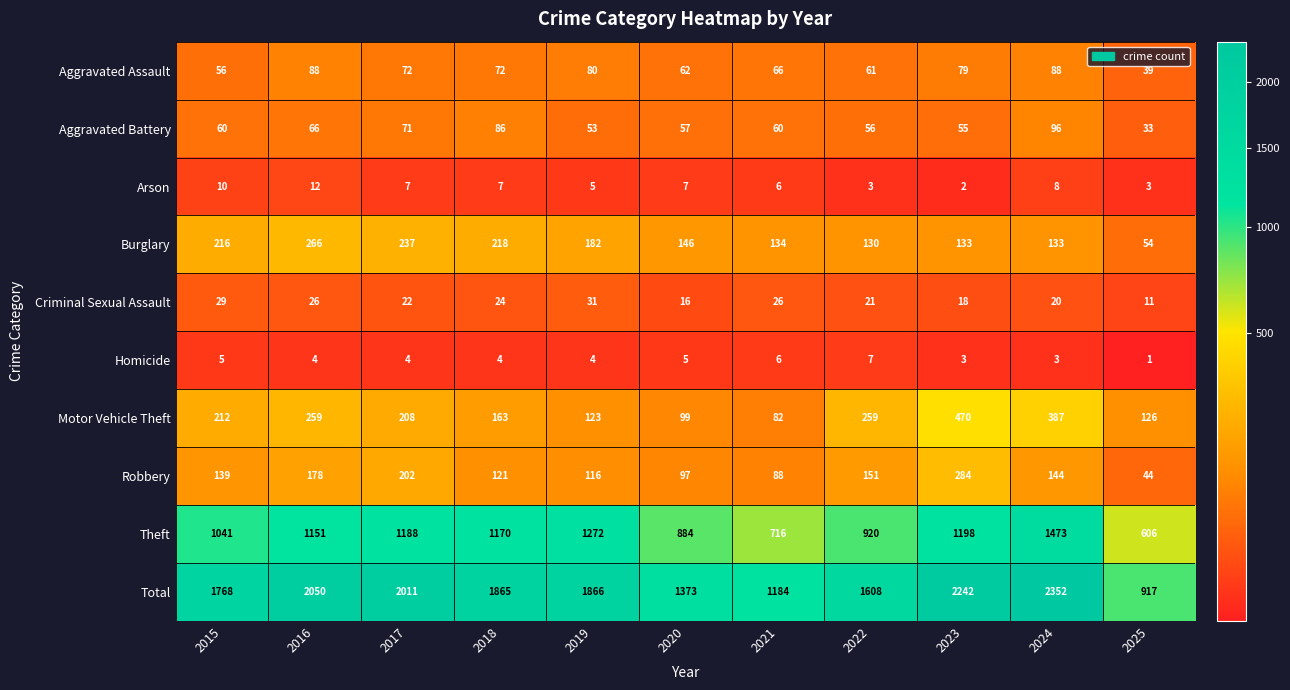

Which series changed the most between 2016 and 2022?

Total